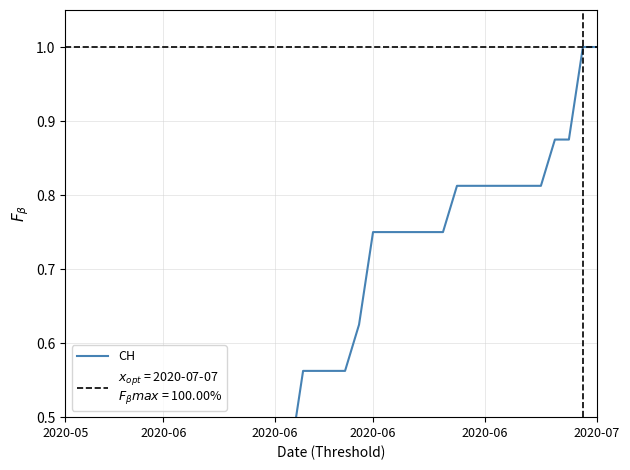

How many data points does each series have?

39